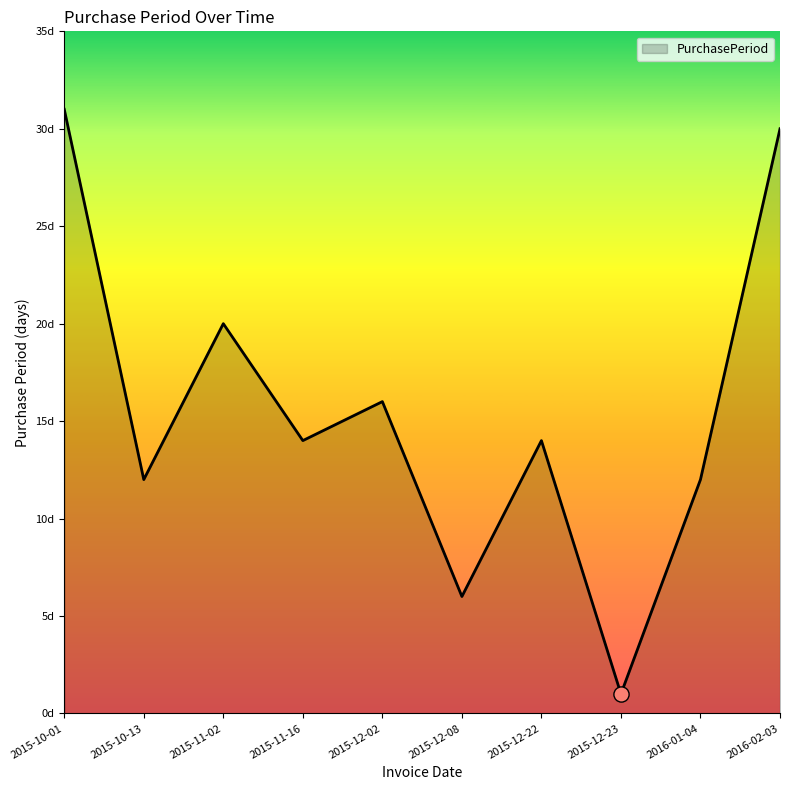

Approximately how many times larger is the value at 2016-02-03 compared to 2015-12-08?

5.0